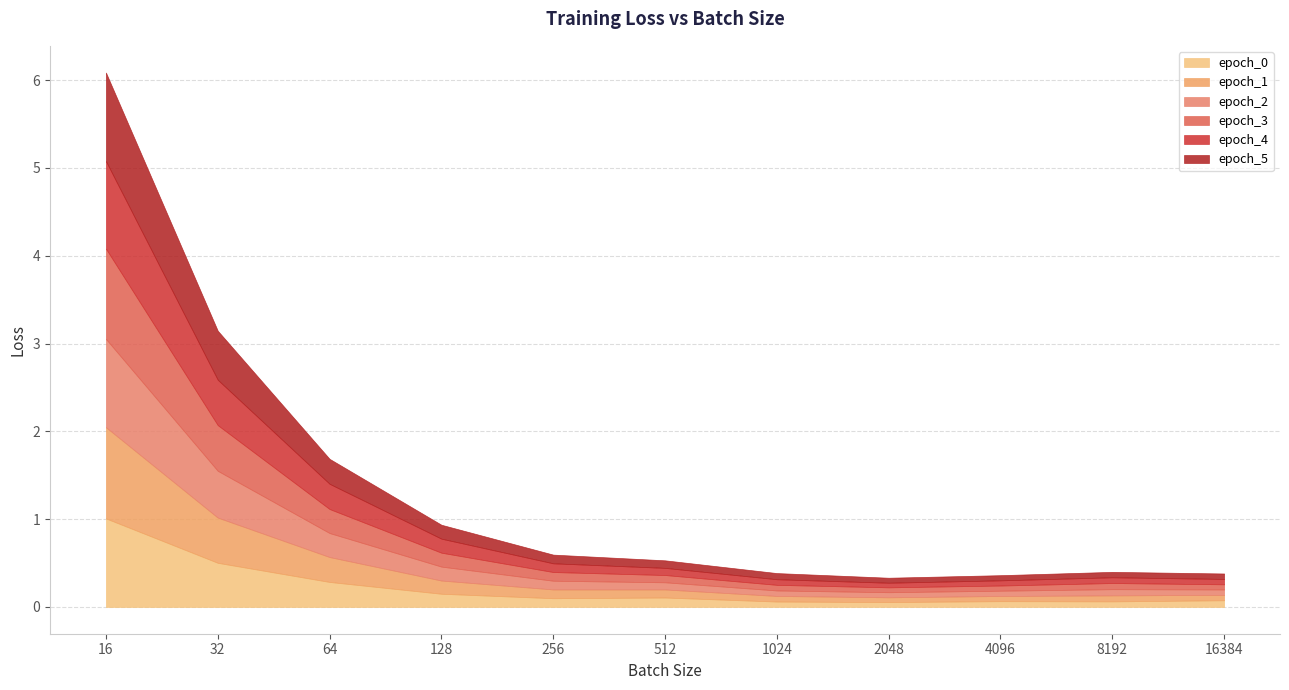

Which series has the widest spread of values?

epoch_1